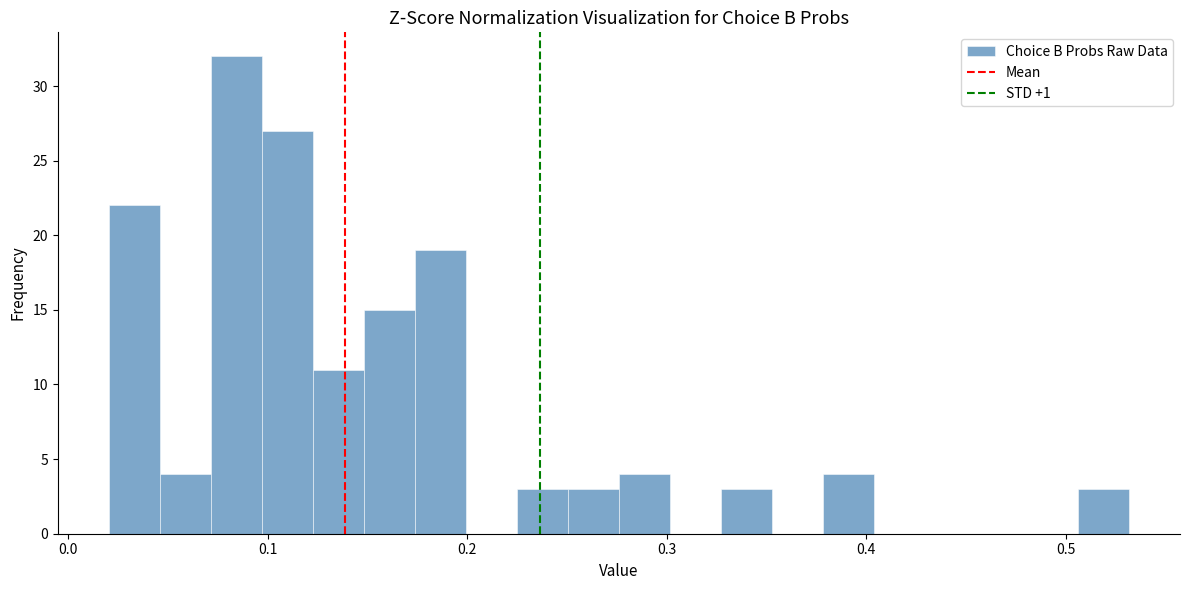

Read against the x-axis, roughly where is the centre of the tallest bar?

0.08